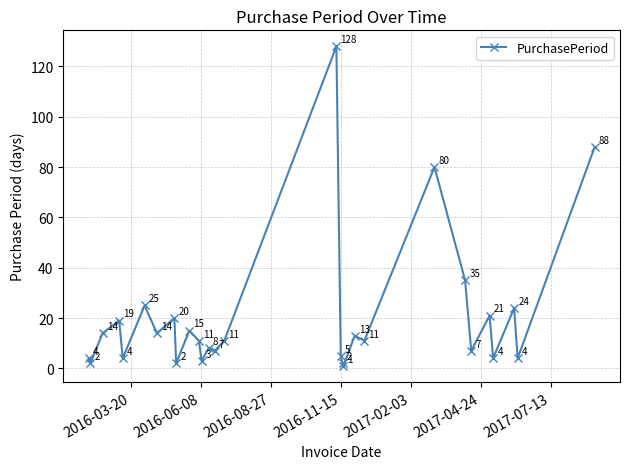

What is the value of the 9th point from the left?

2